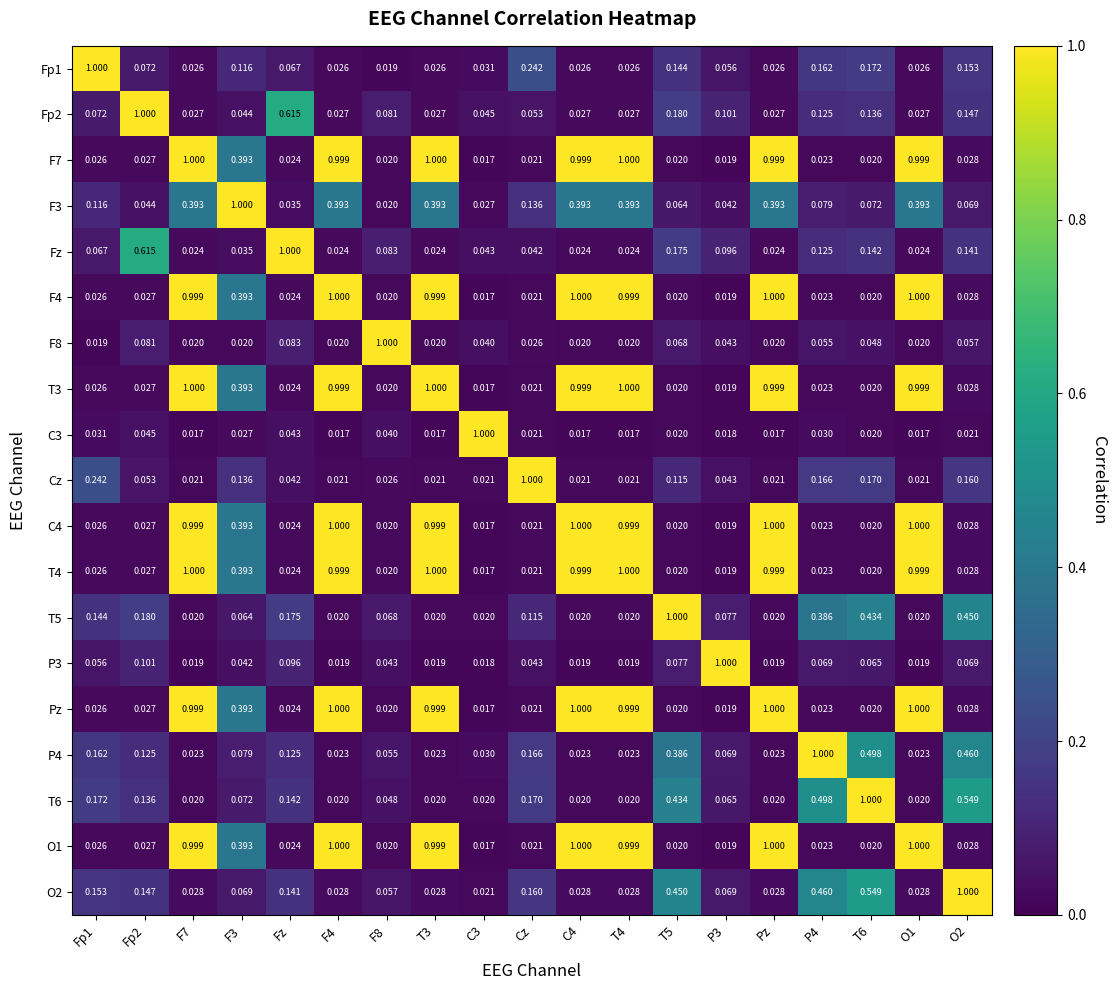

Is the value of T3 at T6 greater than the value of Fz at P3?

No